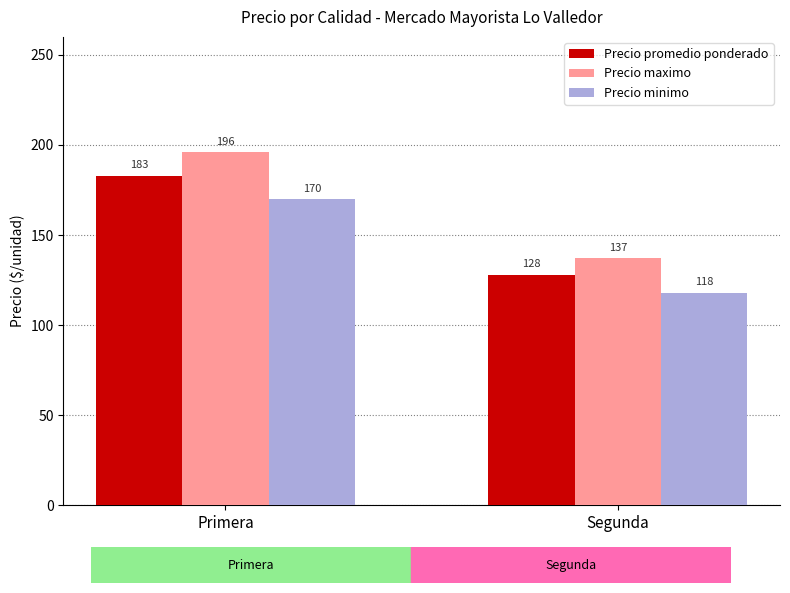

Reading right to left, list all the values displayed in this chart.

Precio promedio ponderado: Segunda=128	Primera=183
Precio maximo: Segunda=137	Primera=196
Precio minimo: Segunda=118	Primera=170